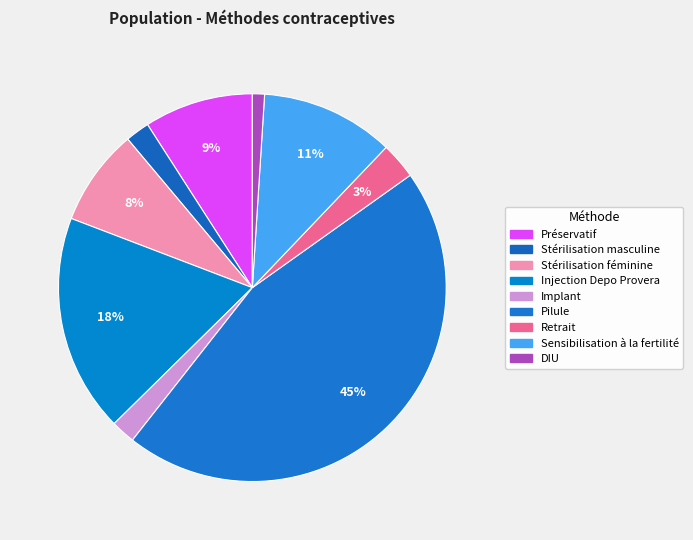

True or false: Implant accounts for 2% of the total.

True